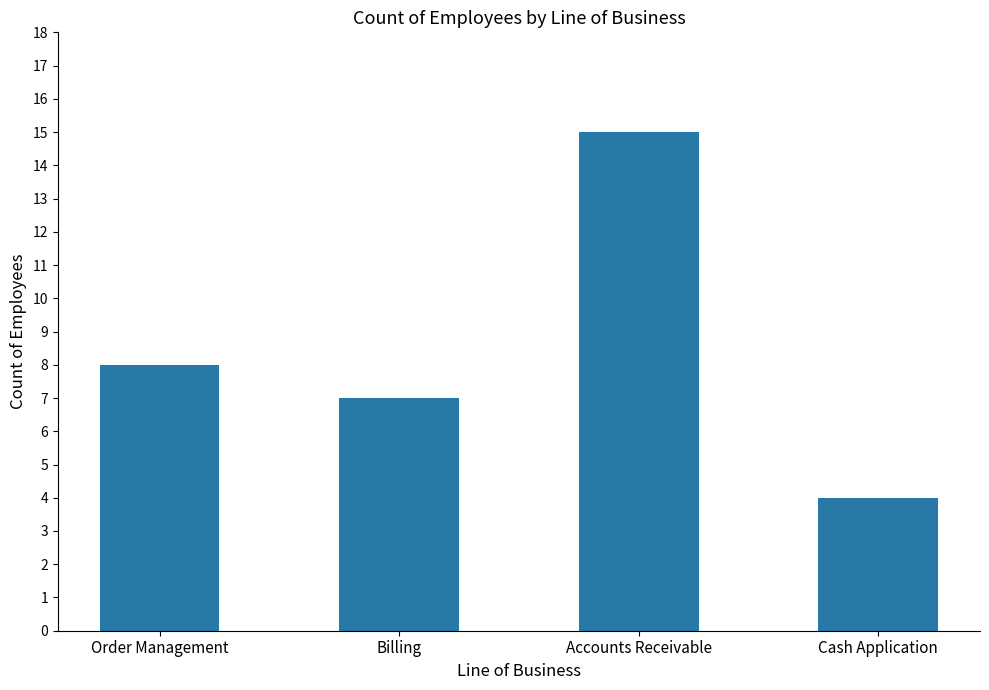

Read the value at Accounts Receivable, to the nearest 5.

15